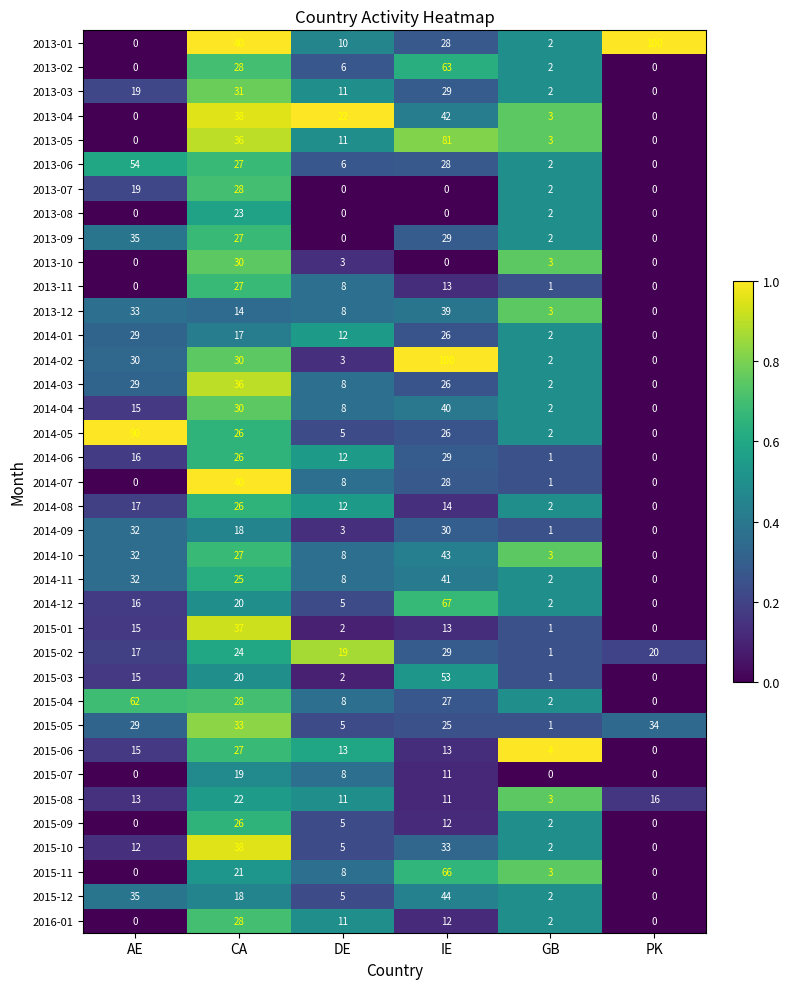

List the labels in order of 2015-04 value, smallest first.

PK, GB, DE, IE, CA, AE